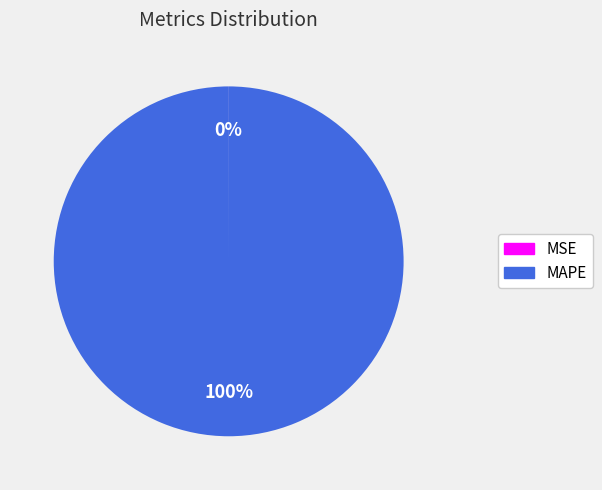

The MAPE slice represents 100% of the pie. True or false?

True